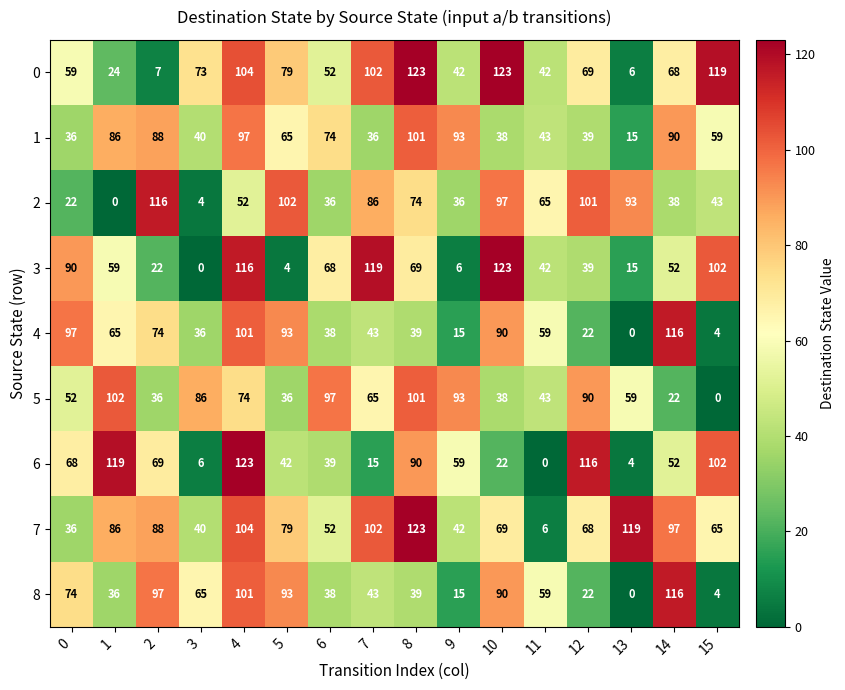

True or false: 3 has a value of 82 at 10.

False